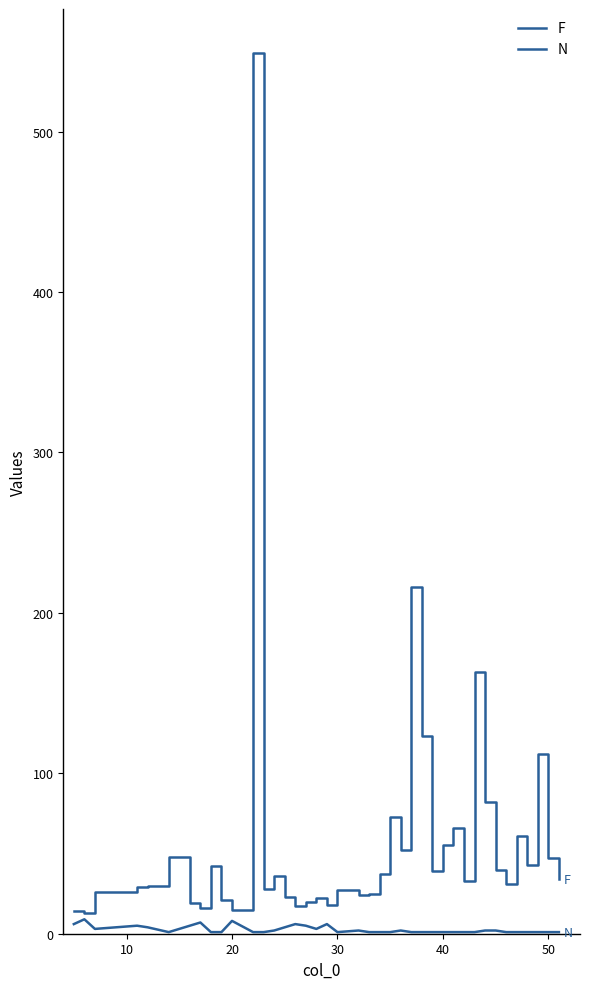

How many lines are shown in the chart?

2